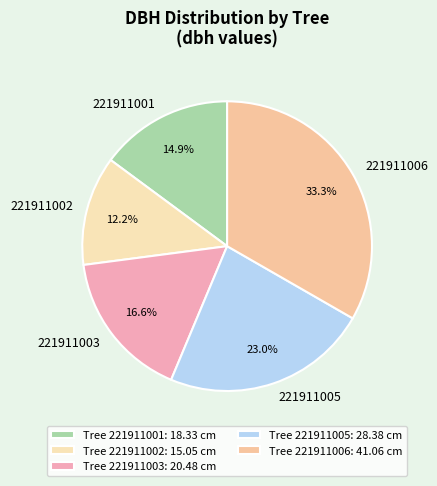

Which slice is the smallest?

221911002